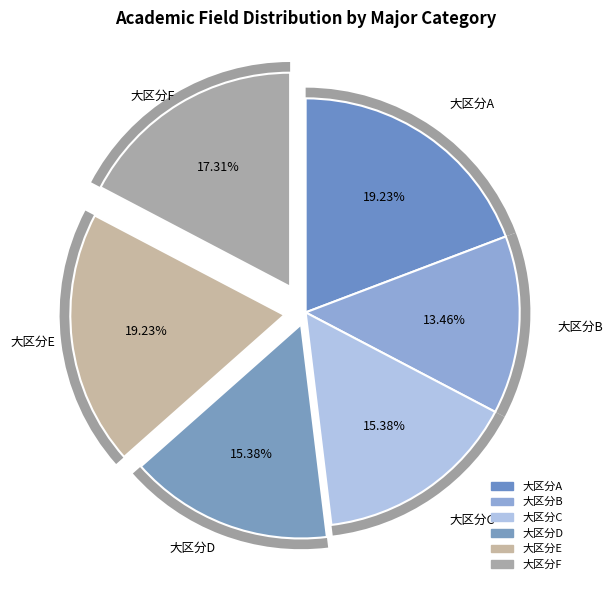

Is there any slice that represents more than half of the pie?

No